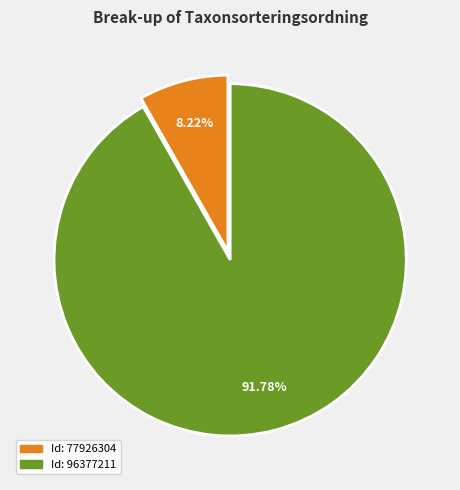

Is there a majority slice in this chart?

Yes